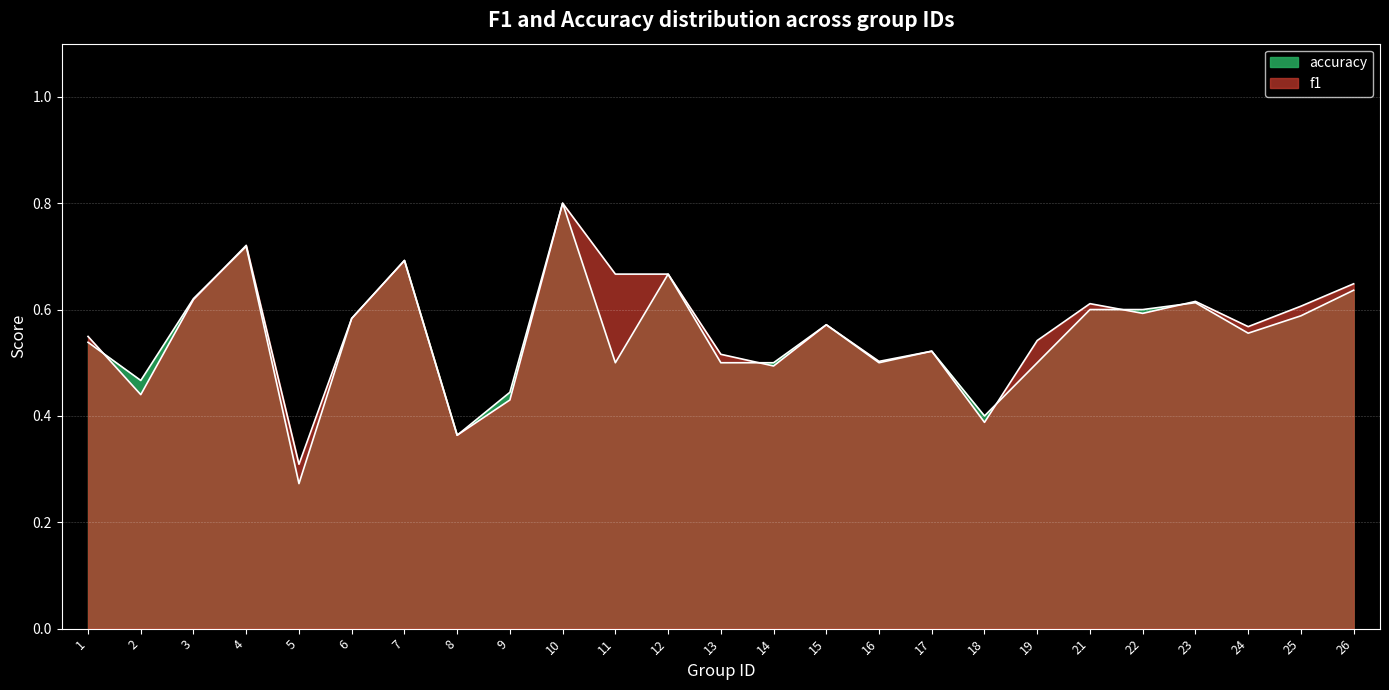

What are all the series names shown in the legend?

f1, accuracy